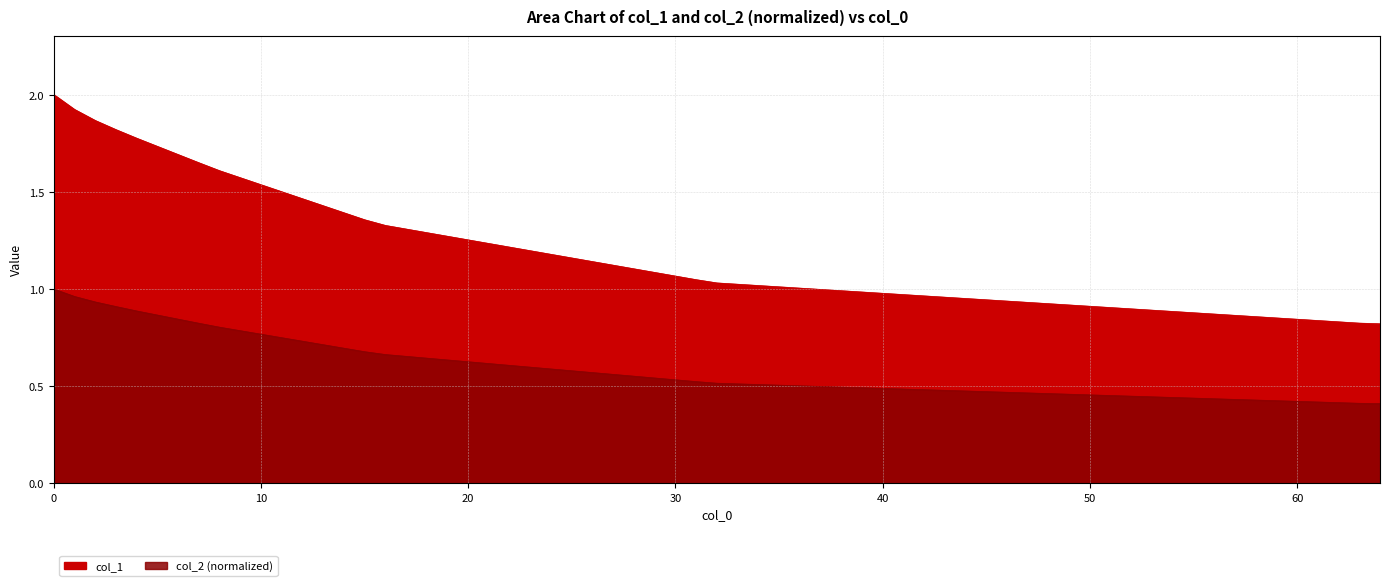

The value of col_1 at 64 is 0.8. True or false?

True